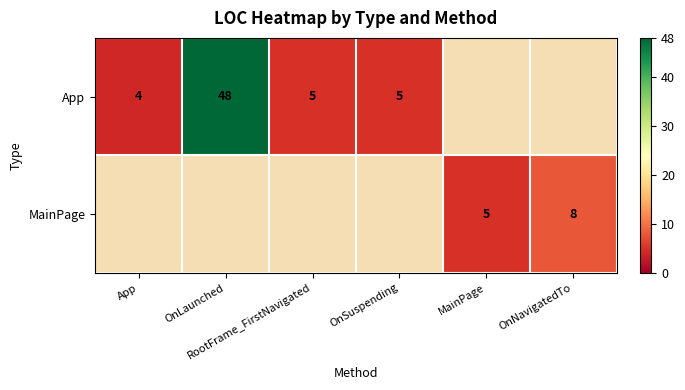

What is the difference between the maximum and minimum values in the App series?

44.0